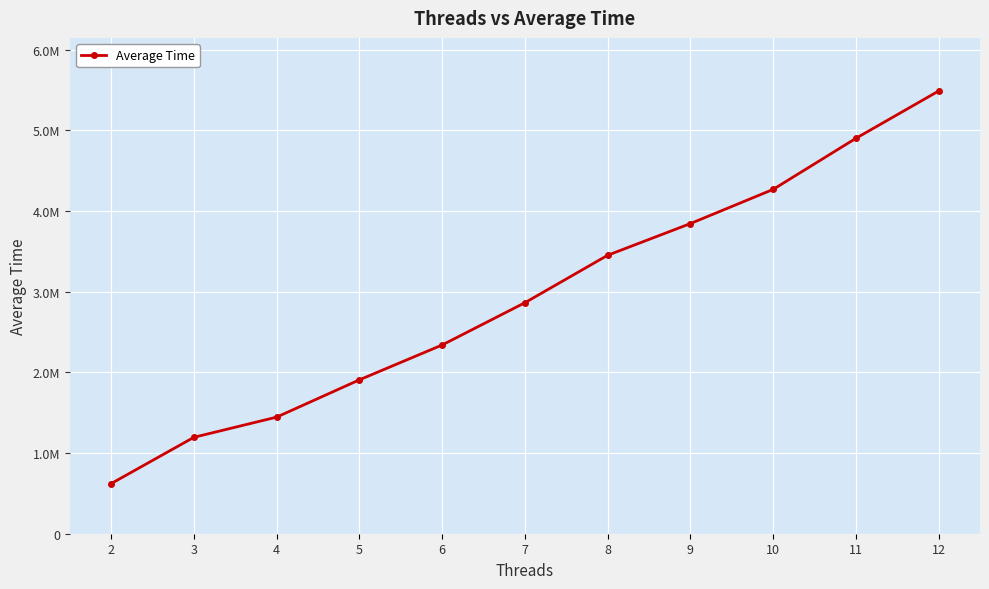

What is the ratio of the value at 2 to the value at 11?

0.1